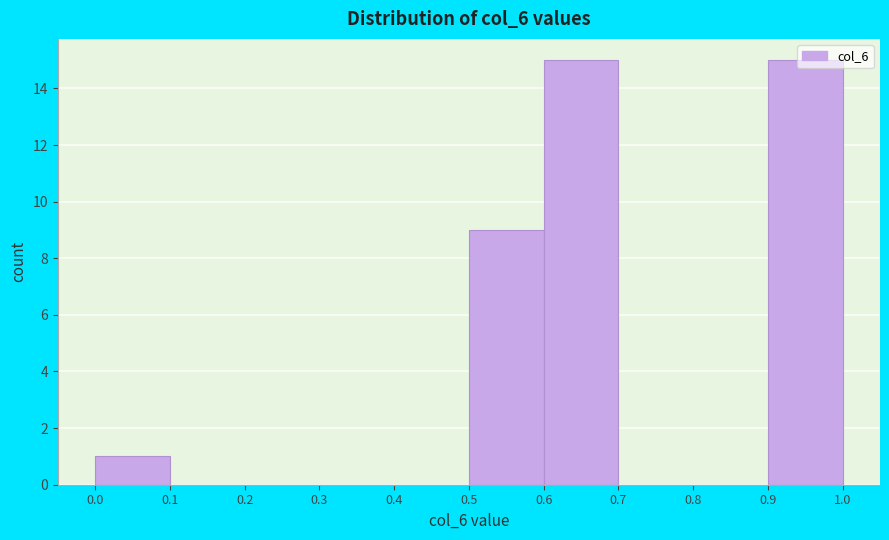

Reading left to right, transcribe this chart: for each bar, give the range it covers on the x-axis and its height. The values are not printed on the chart, so give them approximately, as read against the axis.

0.0 to 0.1: 1
0.1 to 0.2: 0
0.2 to 0.3: 0
0.3 to 0.4: 0
0.4 to 0.5: 0
0.5 to 0.6: 9
0.6 to 0.7: 15
0.7 to 0.8: 0
0.8 to 0.9: 0
0.9 to 1.0: 15